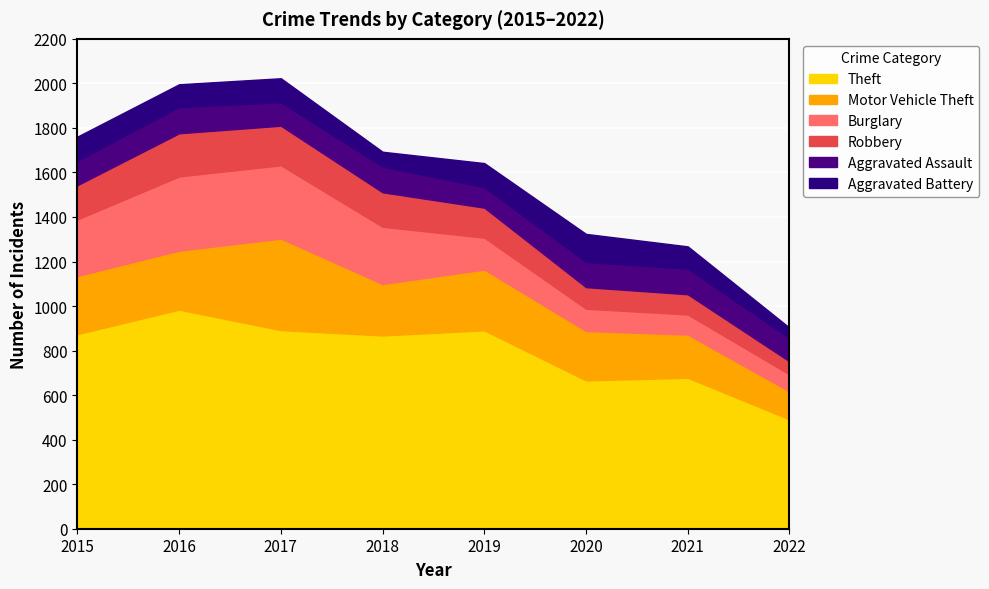

Which category has the lowest value across all series?

2022